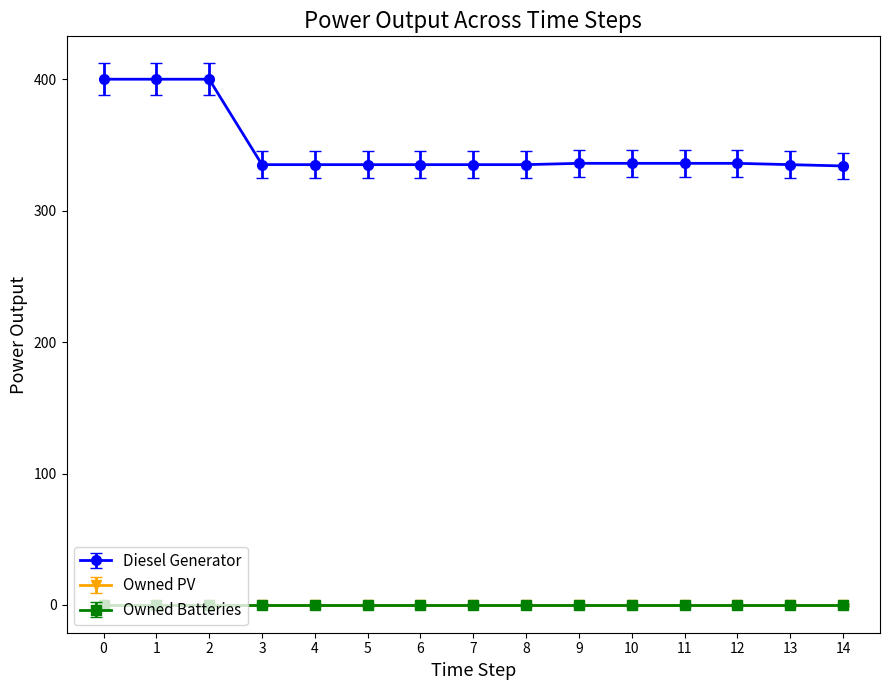

How many lines are shown in the chart?

3